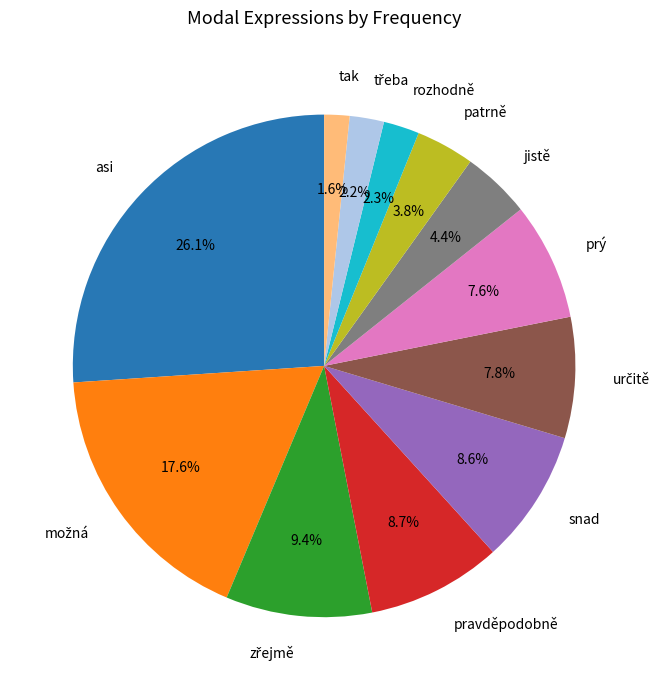

Is there a majority slice in this chart?

No